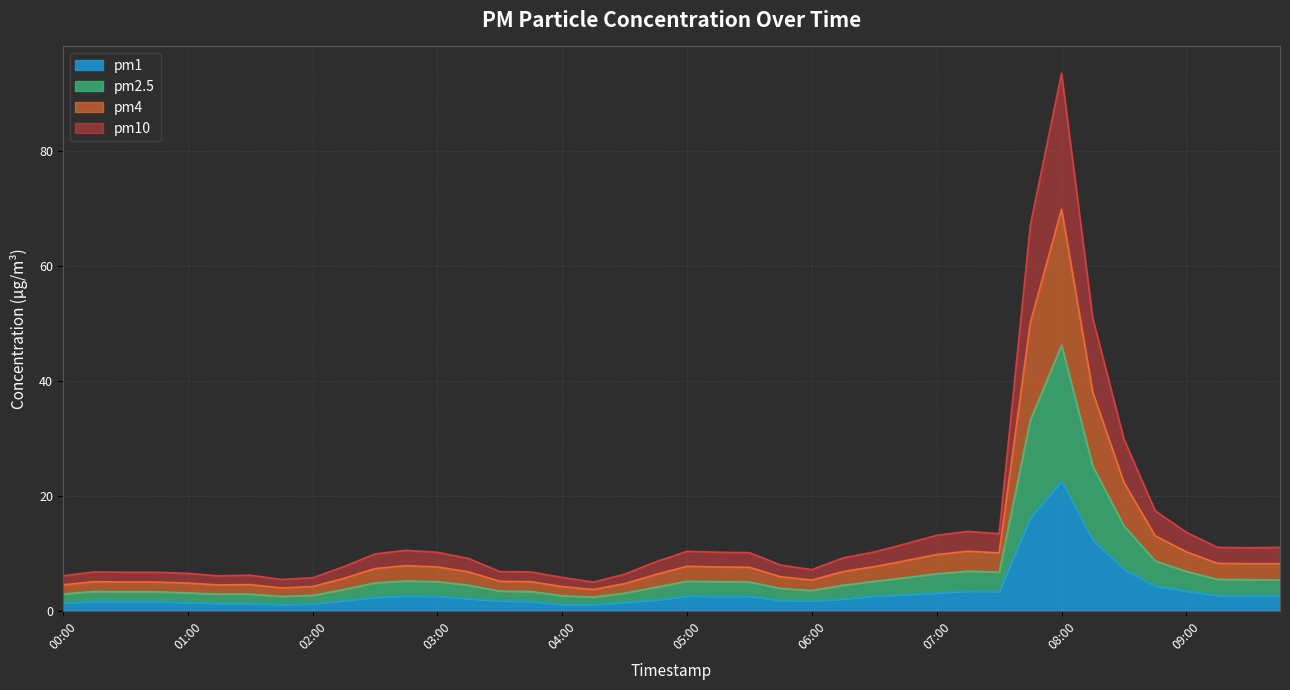

How many data points in pm1 are less than 2?

18